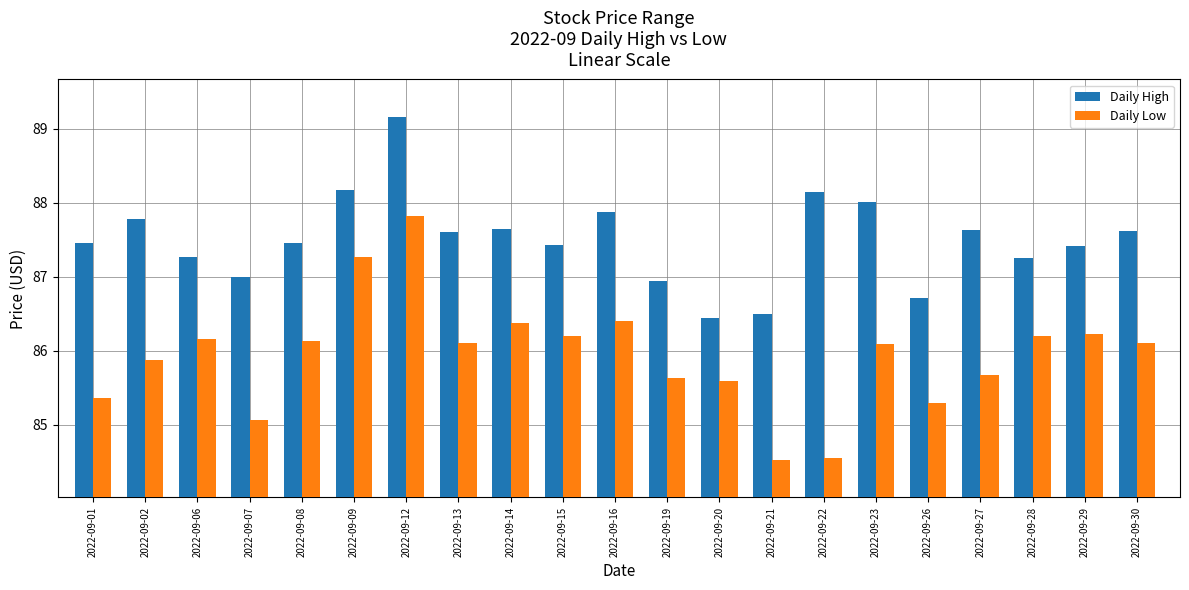

How many categories are shown in the chart?

21